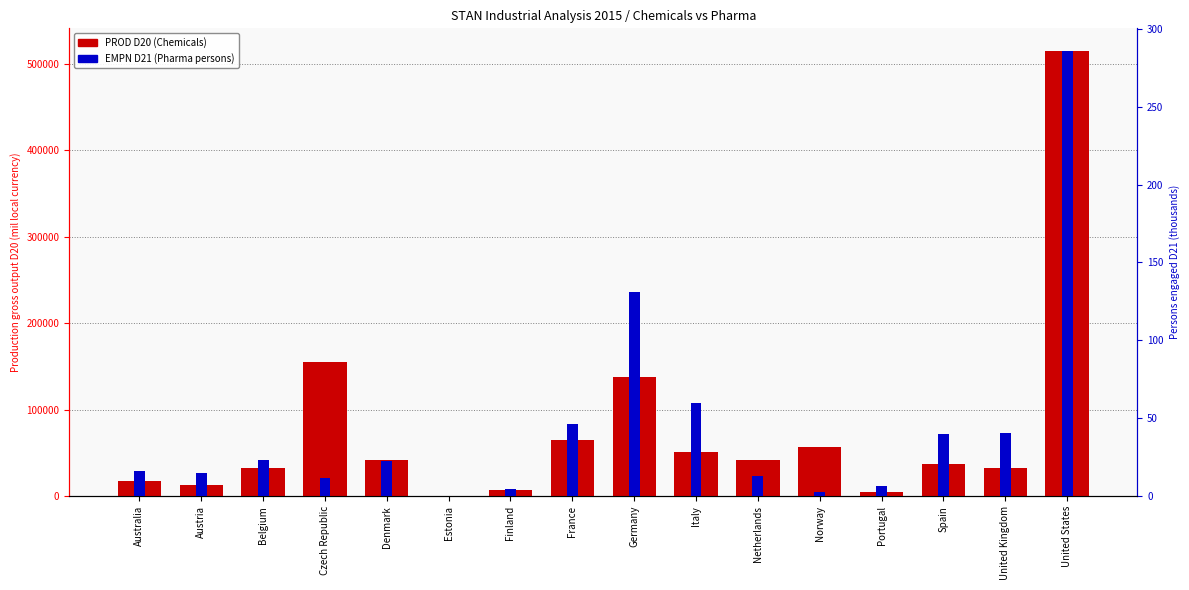

What is the spread (max minus min) of values at Italy?

50446.6